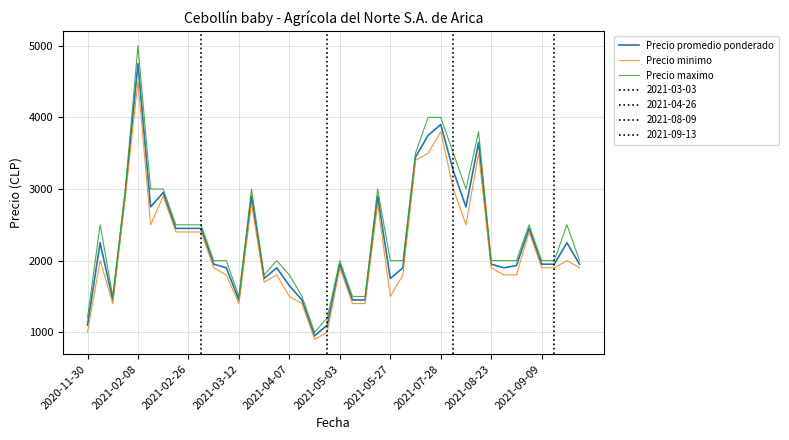

How many values in the Precio minimo series exceed 1900?

18